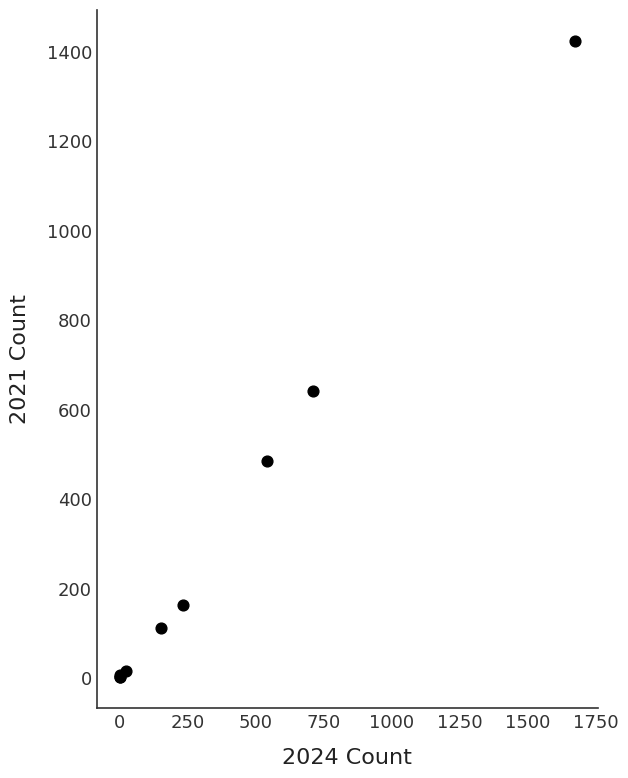

What Y value in the scatter plot is closest to 712?

642